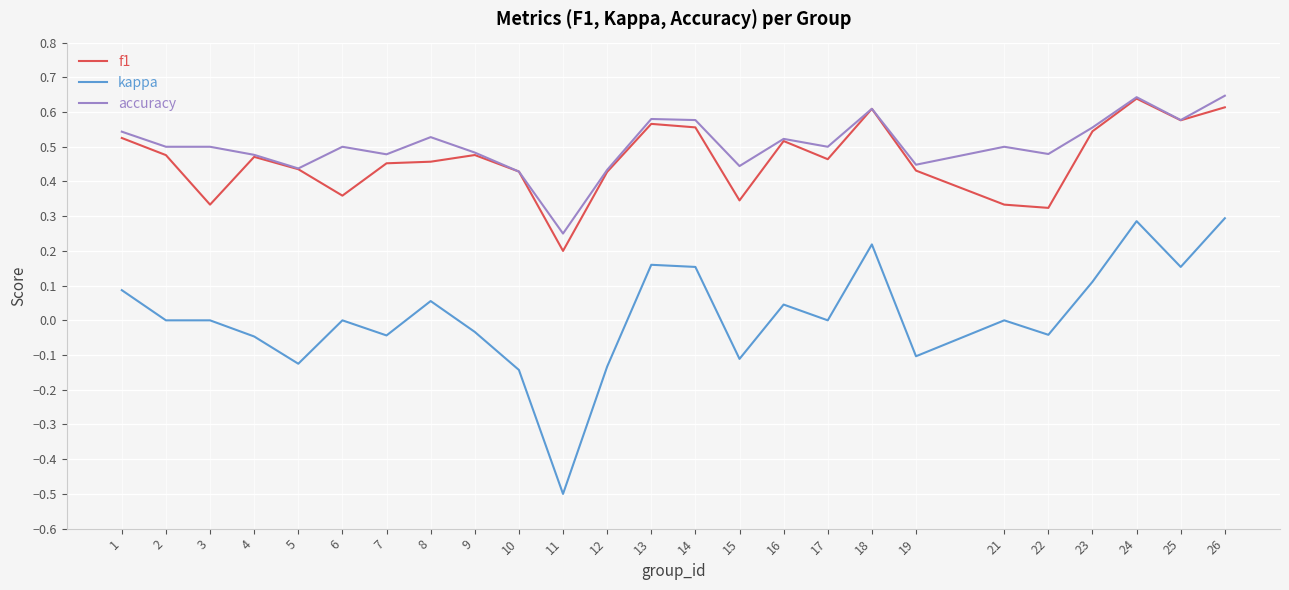

Which category has the lowest value across all series?

11